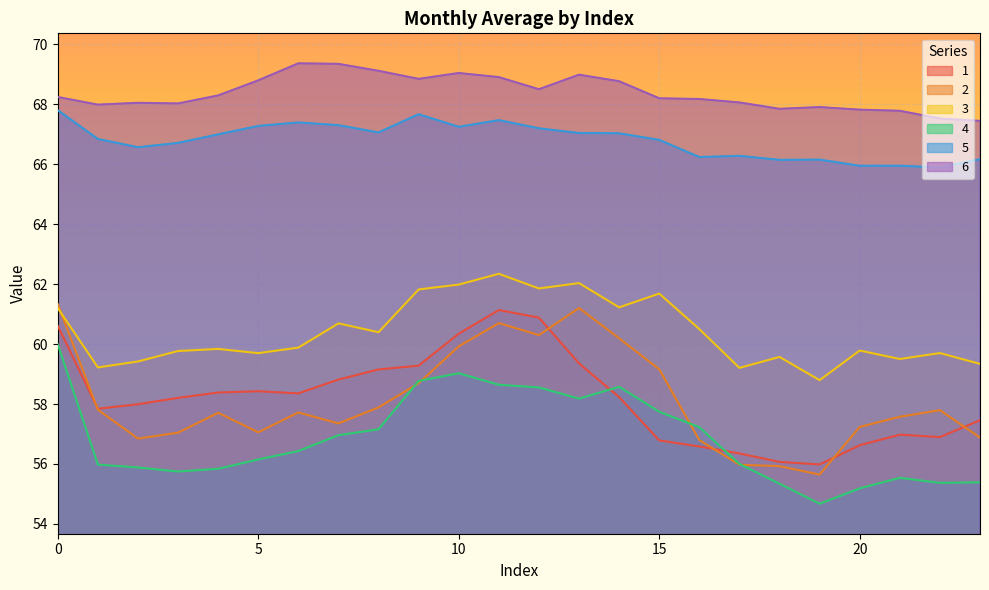

True or false: 3 has more than 1 interior local peaks.

True